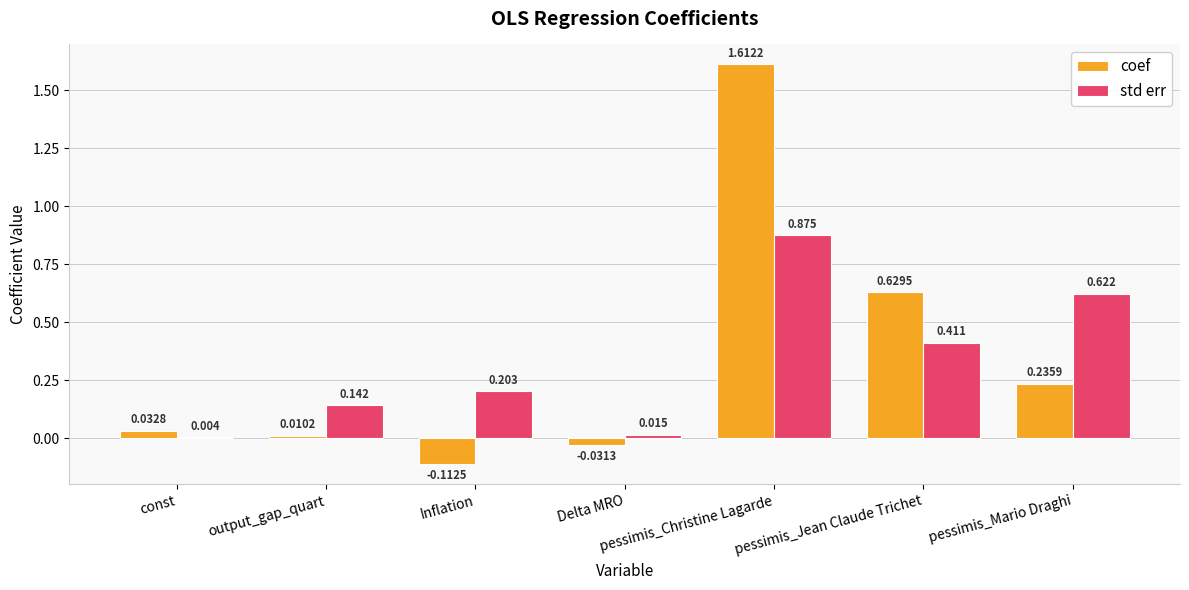

Is the value of coef at Inflation greater than the value of std err at pessimis_Christine Lagarde?

No